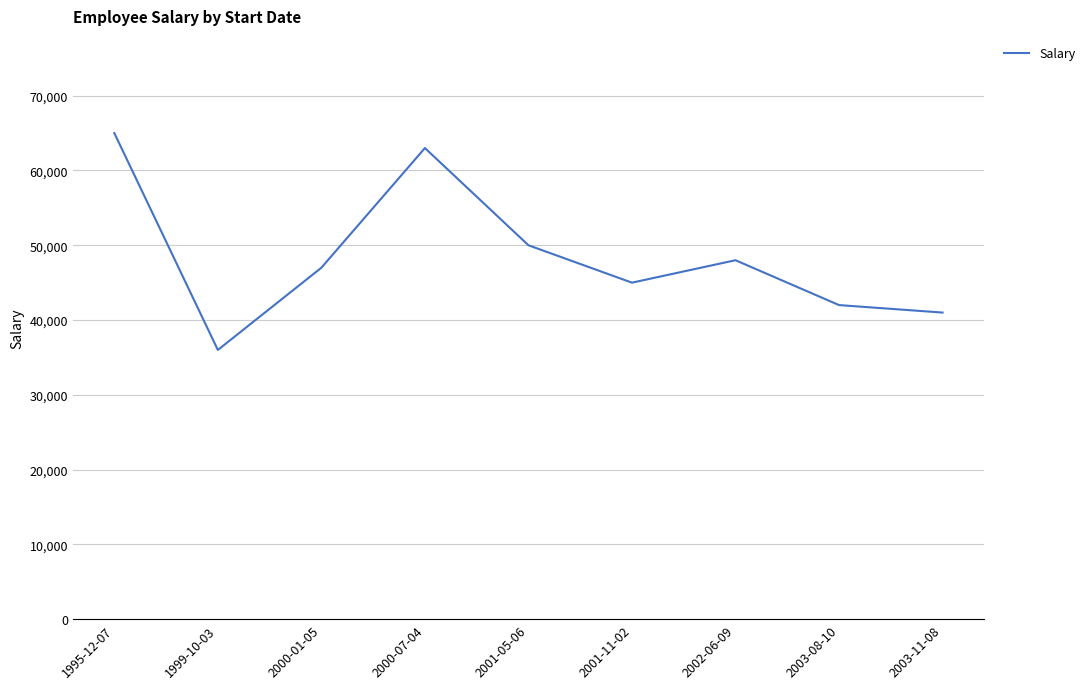

What is the difference between the values at 2002-06-09 and 2003-11-08?

7000